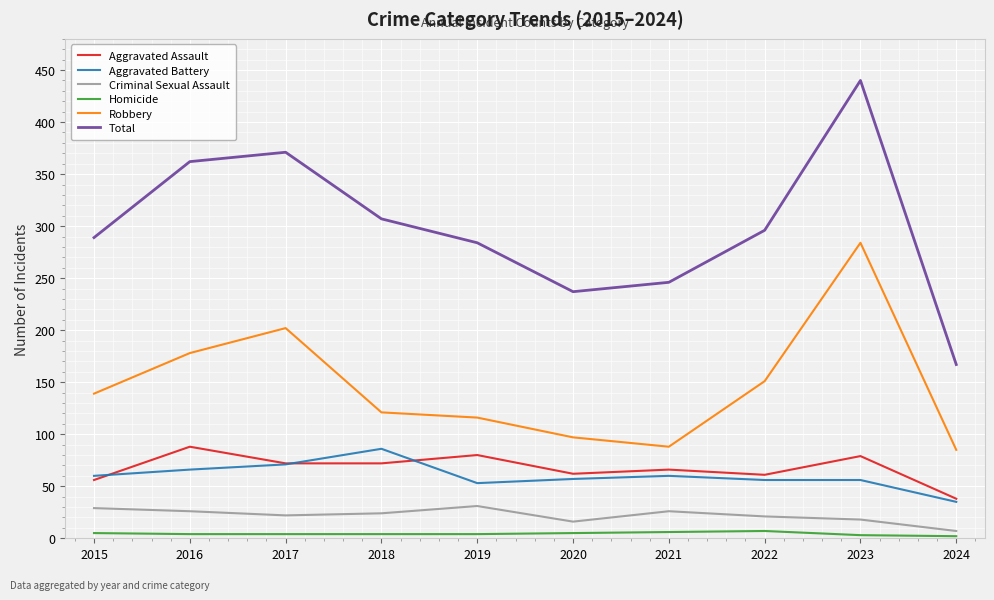

What is the maximum value shown in the chart?

440